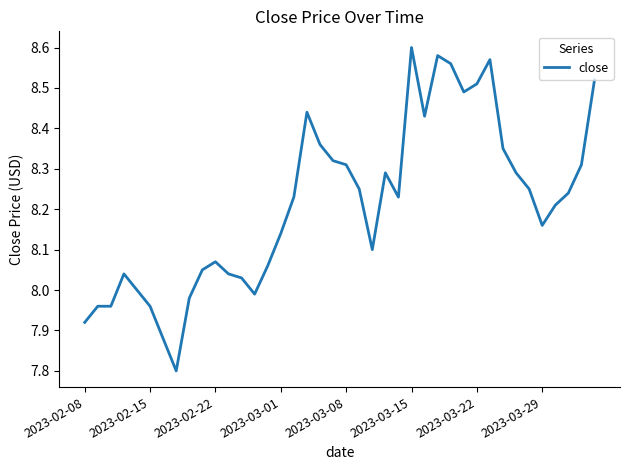

What is the difference between the maximum and minimum values?

0.8